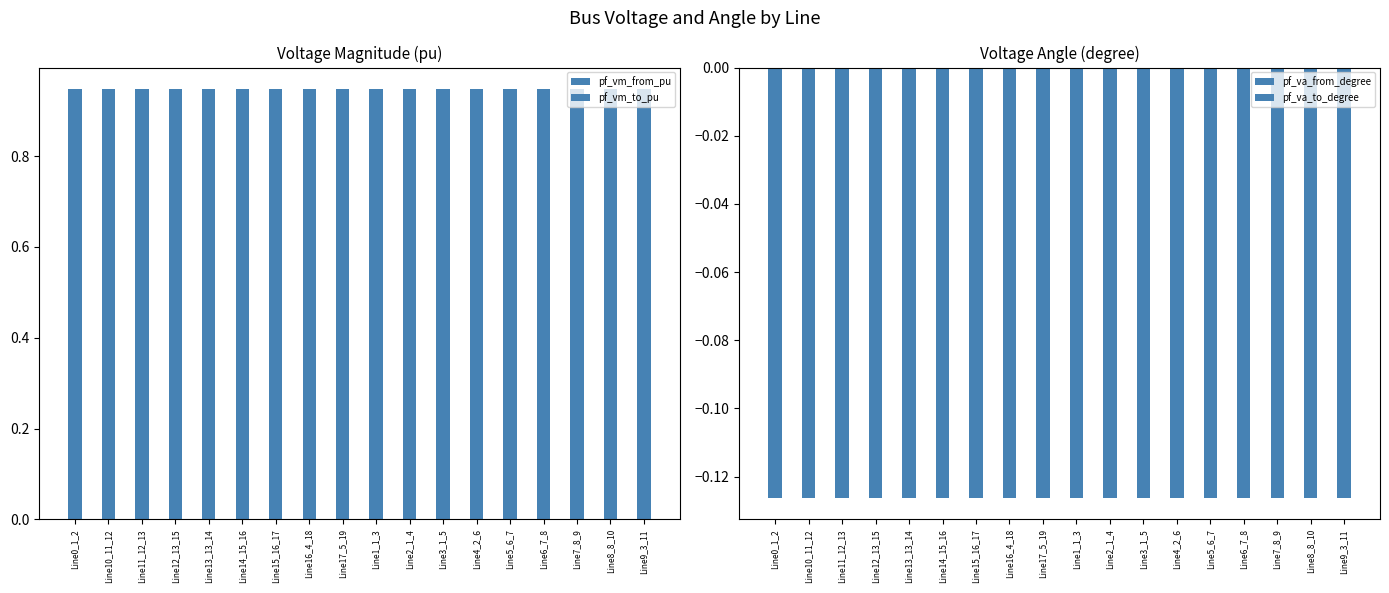

Reading right to left, list all the values displayed in this chart.

pf_vm_from_pu: 0.9	0.9	0.9	0.9	0.9	0.9	0.9	0.9	0.9	0.9	0.9	0.9	0.9	0.9	0.9	0.9	0.9	0.9
pf_vm_to_pu: 0.9	0.9	0.9	0.9	0.9	0.9	0.9	0.9	0.9	0.9	0.9	0.9	0.9	0.9	0.9	0.9	0.9	0.9
pf_va_from_degree: -0.1	-0.1	-0.1	-0.1	-0.1	-0.1	-0.1	-0.1	-0.1	-0.1	-0.1	-0.1	-0.1	-0.1	-0.1	-0.1	-0.1	-0.1
pf_va_to_degree: -0.1	-0.1	-0.1	-0.1	-0.1	-0.1	-0.1	-0.1	-0.1	-0.1	-0.1	-0.1	-0.1	-0.1	-0.1	-0.1	-0.1	-0.1